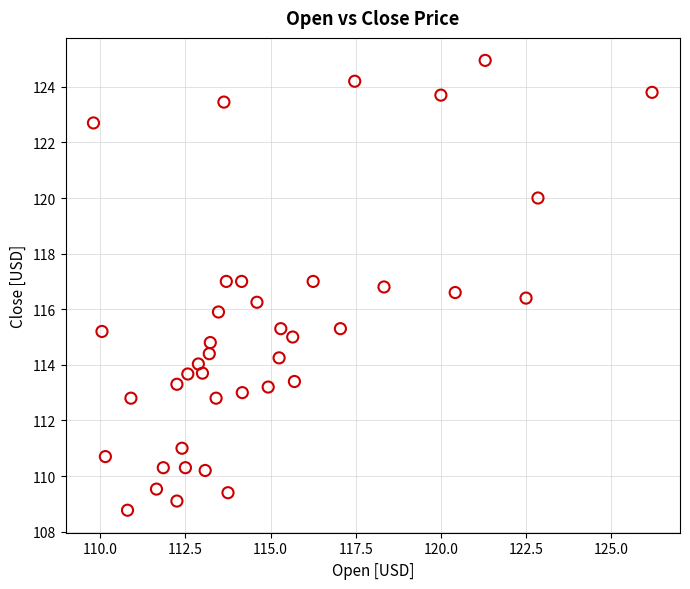

What is the range of X values (max minus min)?

16.4